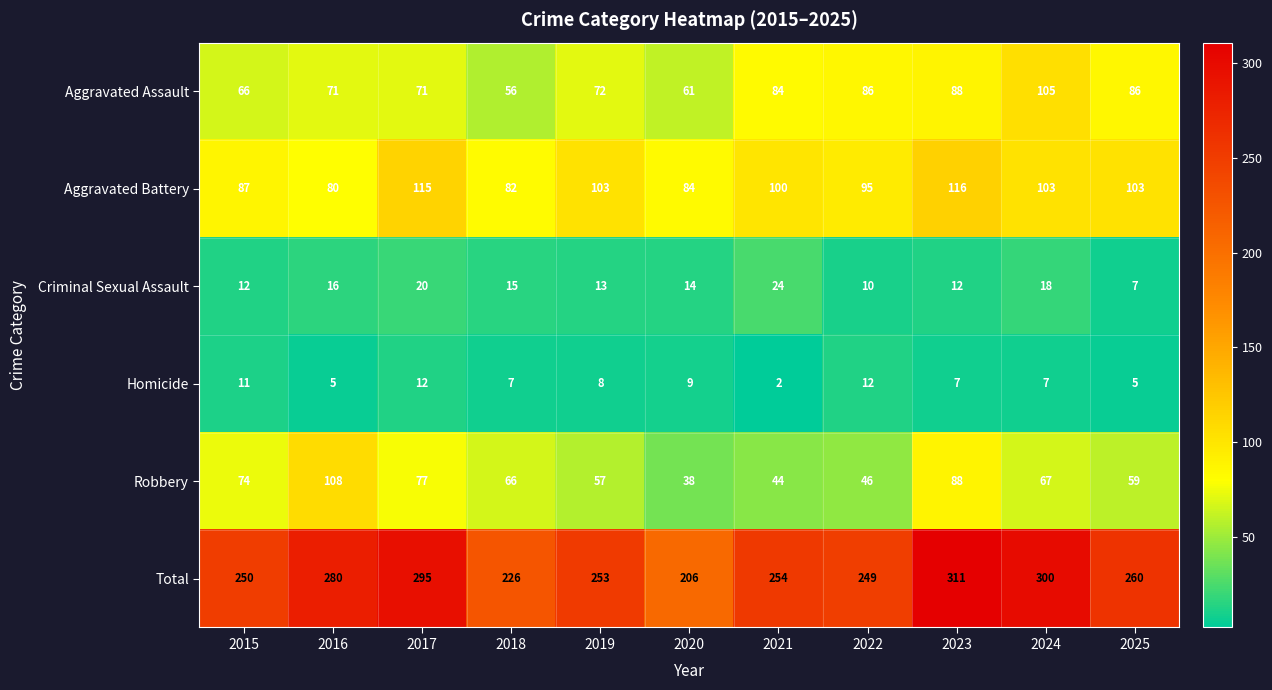

List the series in order of their peak value, lowest first.

Homicide, Criminal Sexual Assault, Aggravated Assault, Robbery, Aggravated Battery, Total